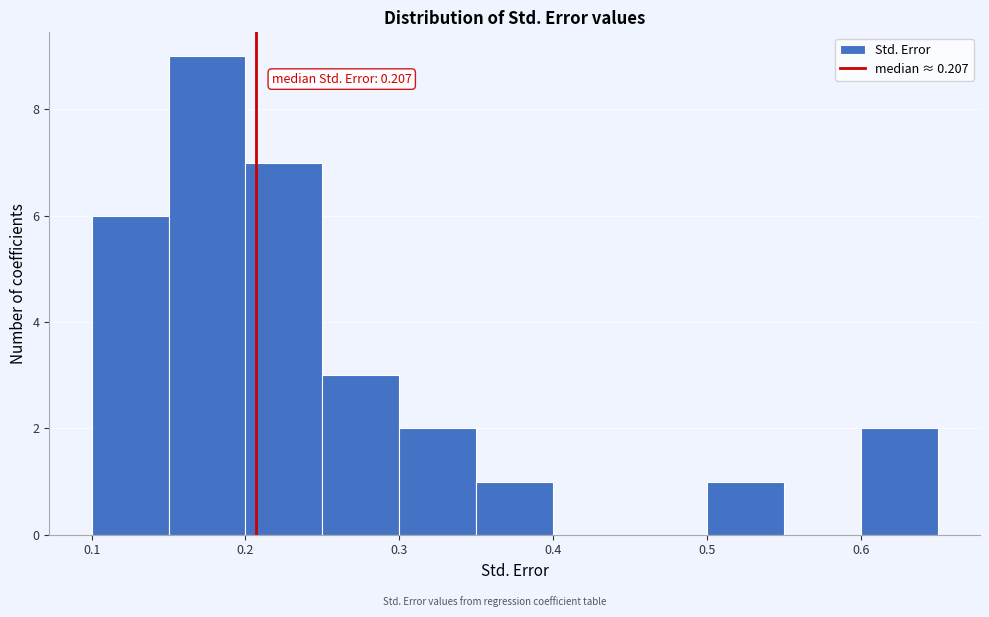

Which range on the x-axis has the tallest bar?

0.15 to 0.20